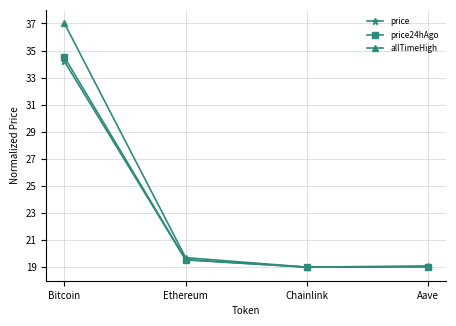

How many data points does each series have?

4